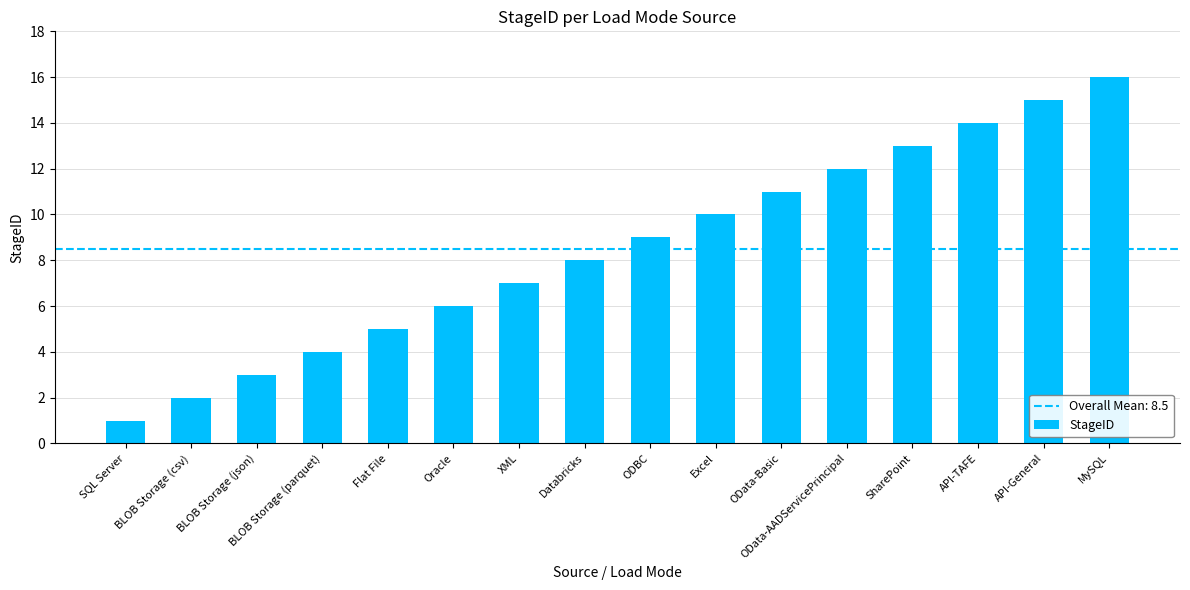

True or false: the data shows 8 at Flat File.

False